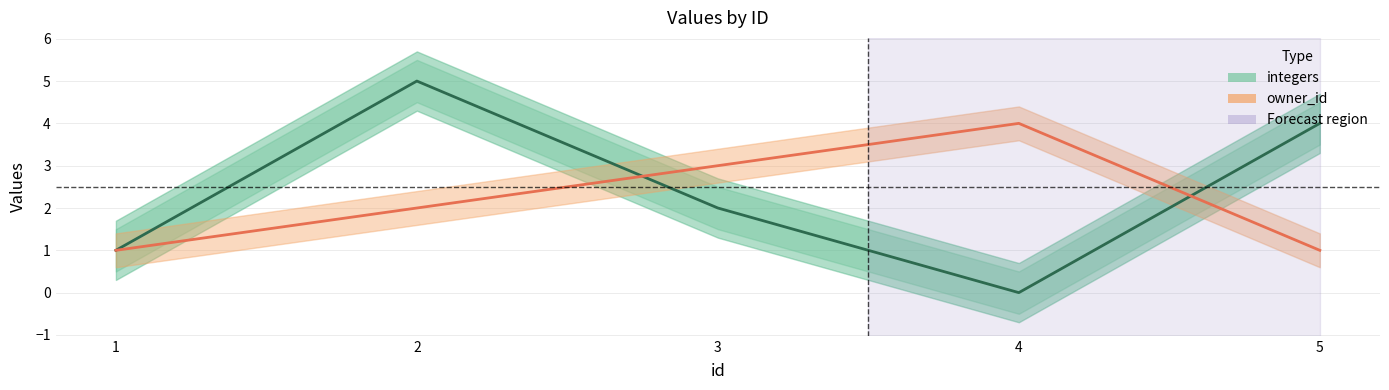

How many series are shown in this chart?

2